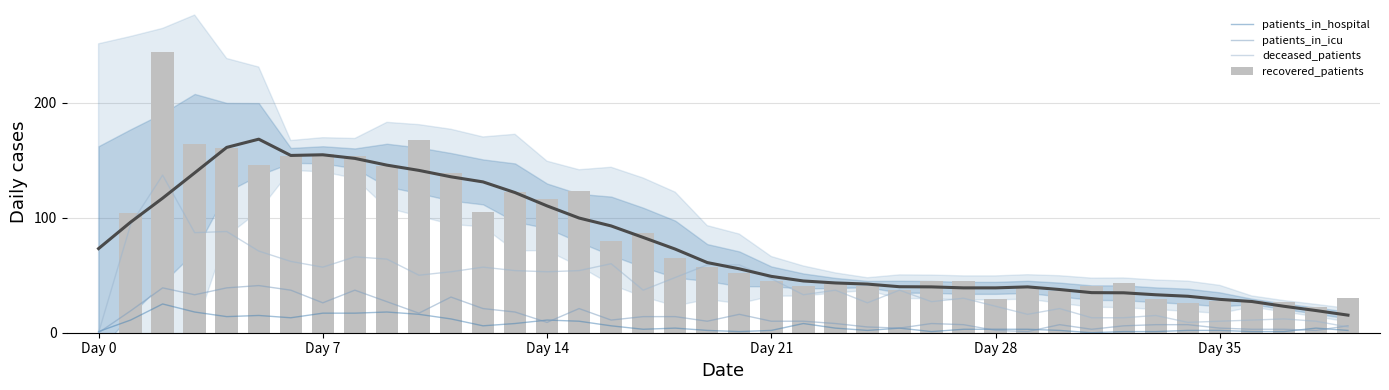

Rank the series by their maximum value, from lowest to highest.

patients_in_hospital, patients_in_icu, deceased_patients, recovered_patients